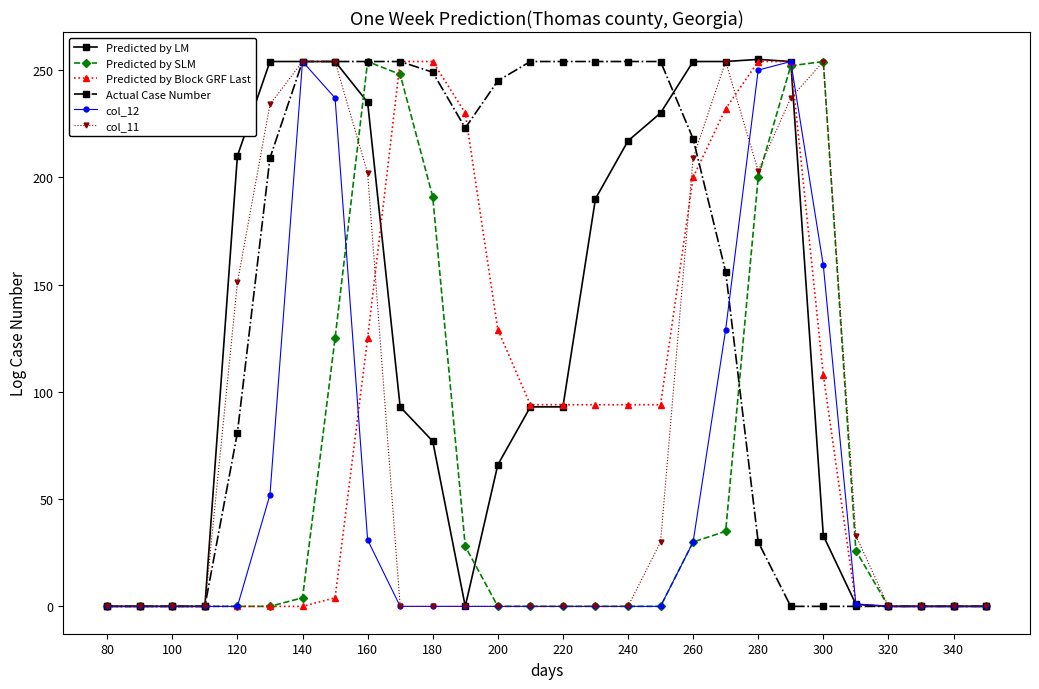

Which series has the largest total across all categories?

Actual Case Number